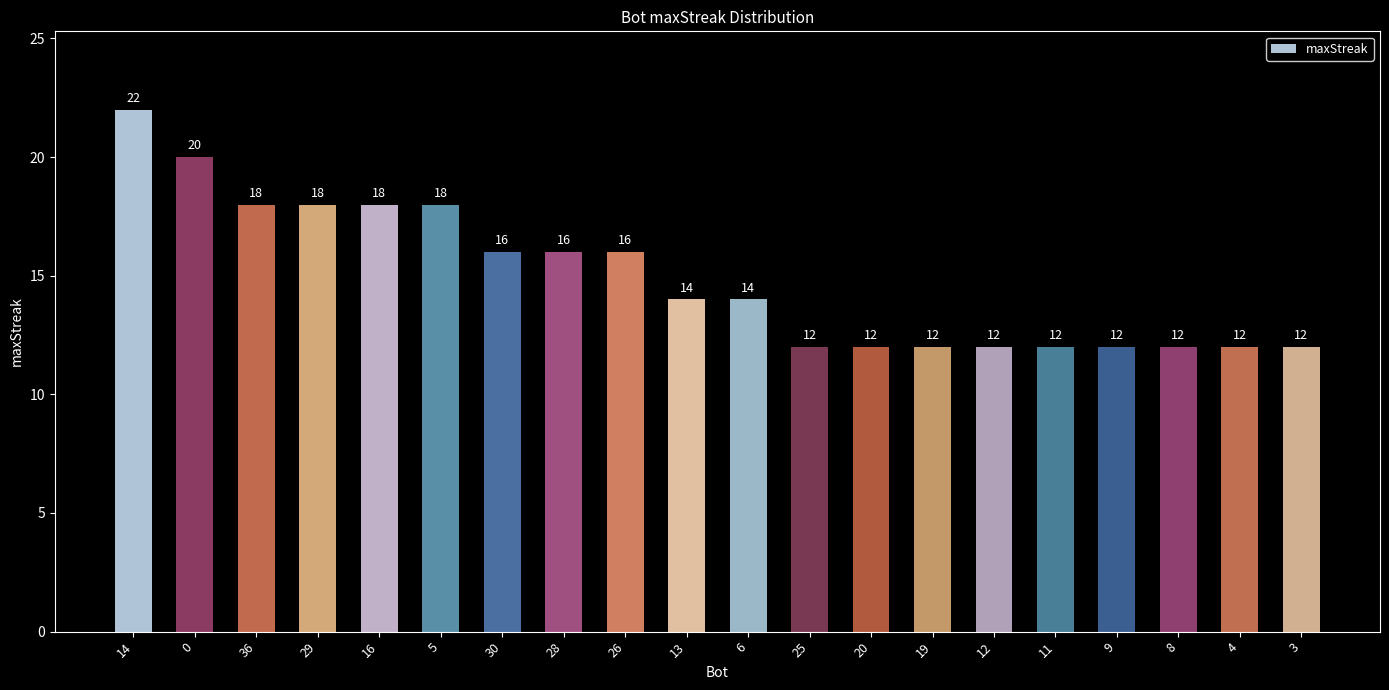

What is the difference between the values at 36 and 8?

6